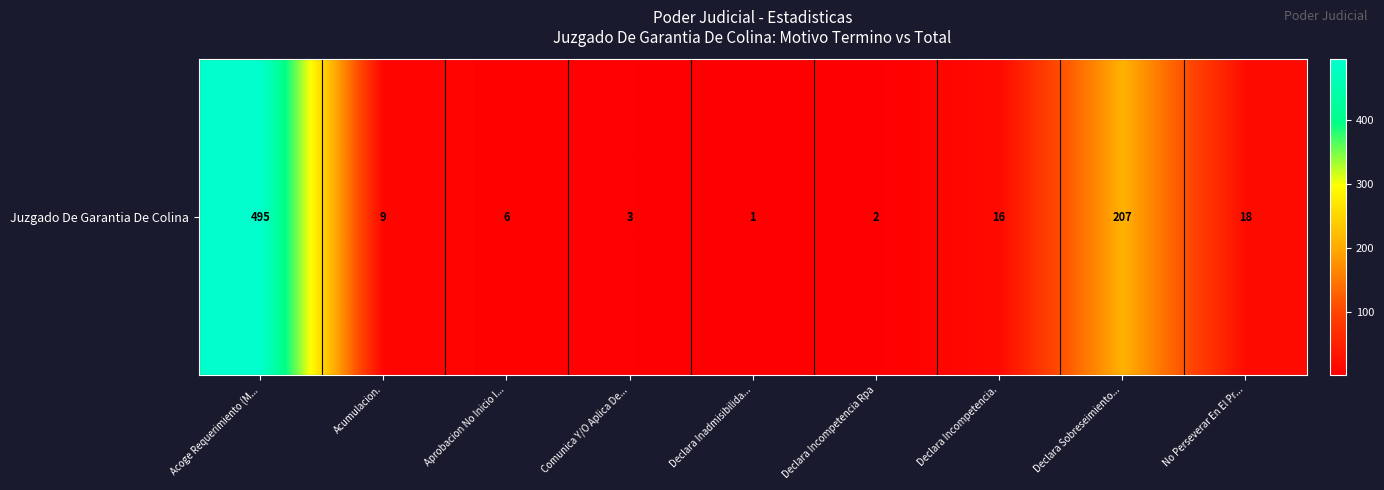

How many data points are less than 9?

4